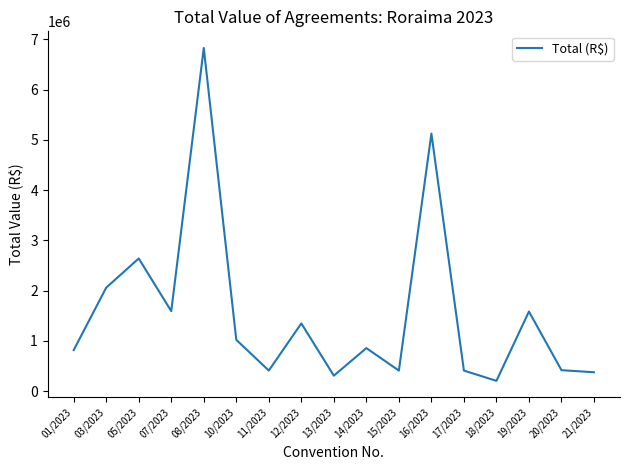

The value at 19/2023 is 1583265.7. True or false?

True